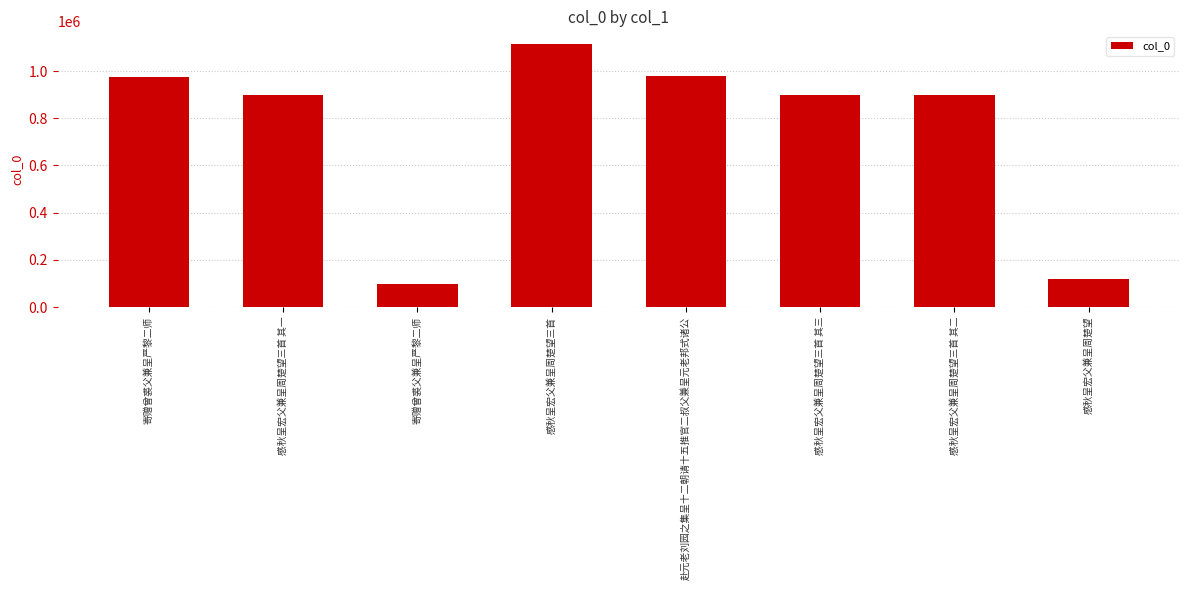

Reading left to right, extract all data points from this chart.

973649	898231	96177	1112775	979312	898229	898230	116798